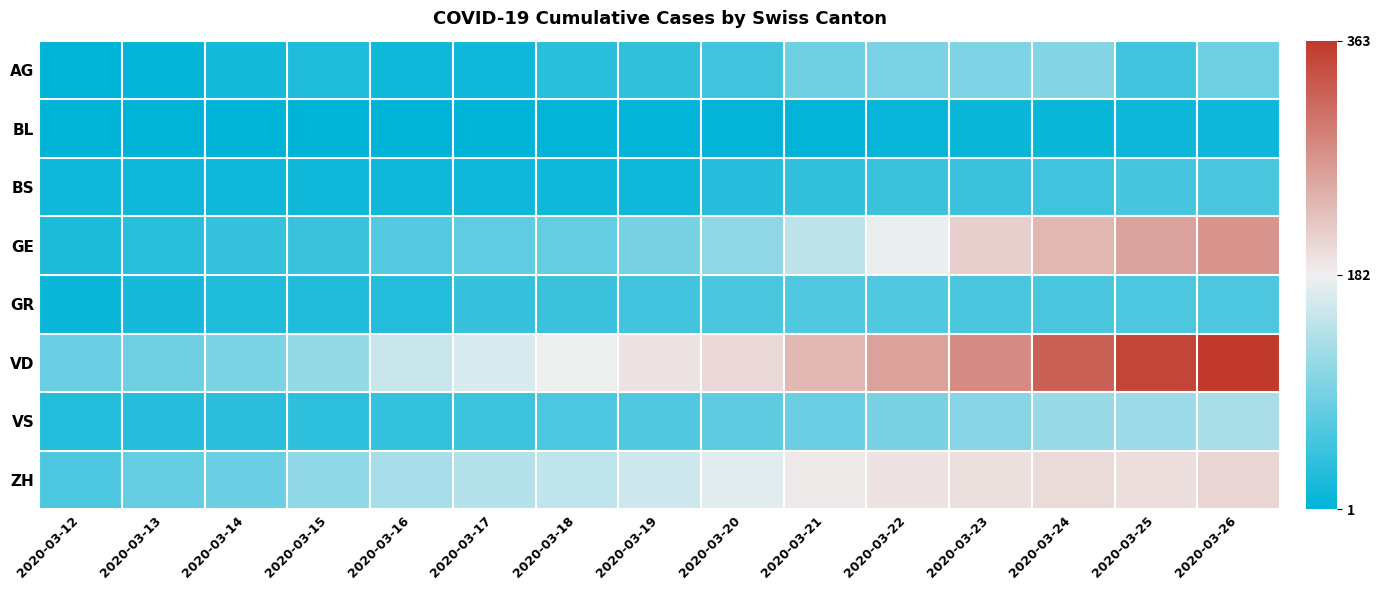

Rank the series by their maximum value, from highest to lowest.

VD, GE, ZH, VS, AG, GR, BS, BL